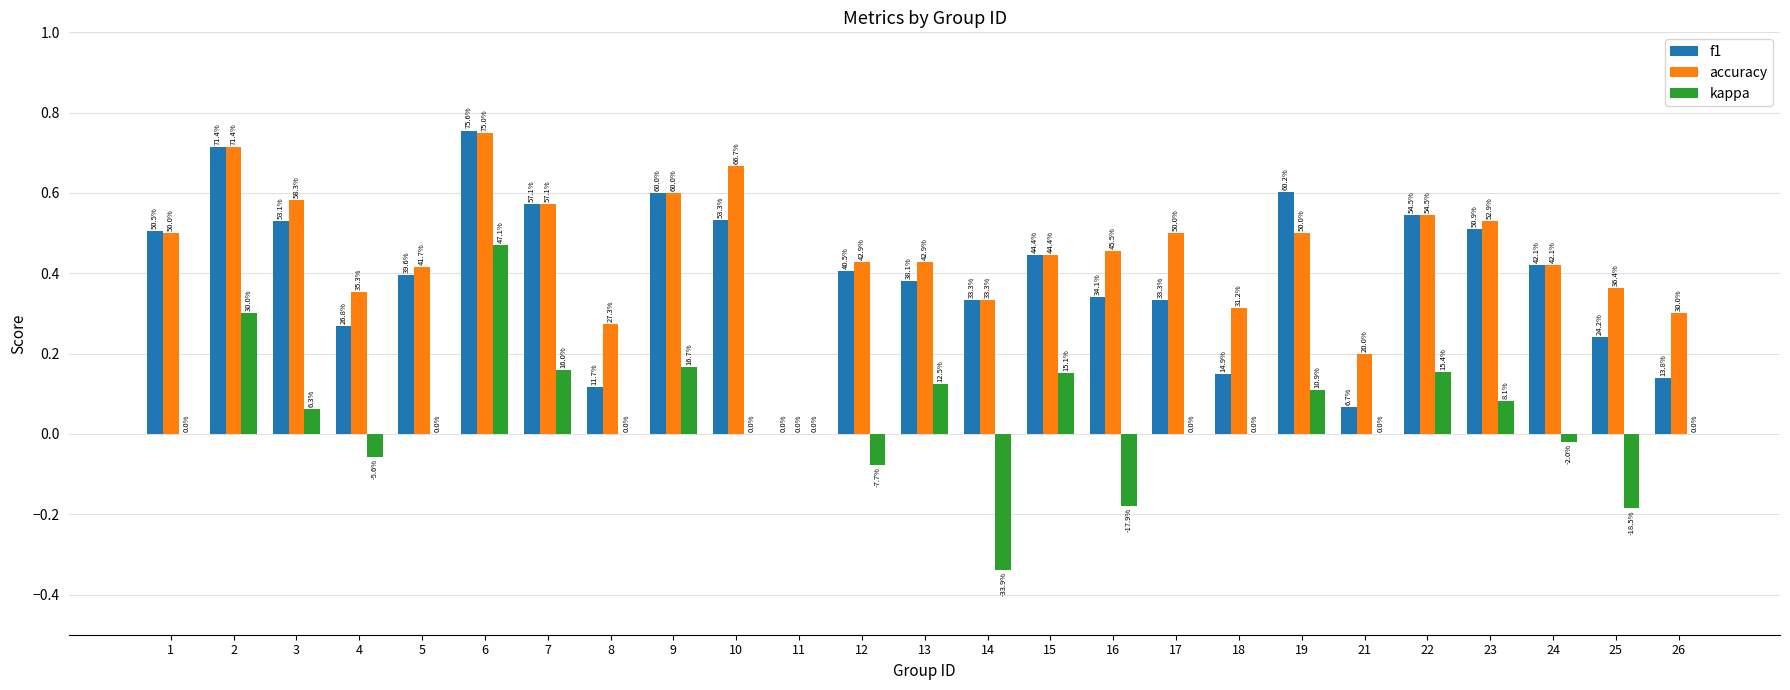

Reading right to left, extract all data points from this chart.

f1: 0.1	0.2	0.4	0.5	0.5	0.1	0.6	0.1	0.3	0.3	0.4	0.3	0.4	0.4	0.0	0.5	0.6	0.1	0.6	0.8	0.4	0.3	0.5	0.7	0.5
accuracy: 0.3	0.4	0.4	0.5	0.5	0.2	0.5	0.3	0.5	0.5	0.4	0.3	0.4	0.4	0.0	0.7	0.6	0.3	0.6	0.8	0.4	0.4	0.6	0.7	0.5
kappa: 0.0	-0.2	-0.0	0.1	0.2	0.0	0.1	0.0	0.0	-0.2	0.2	-0.3	0.1	-0.1	0.0	0.0	0.2	0.0	0.2	0.5	0.0	-0.1	0.1	0.3	0.0